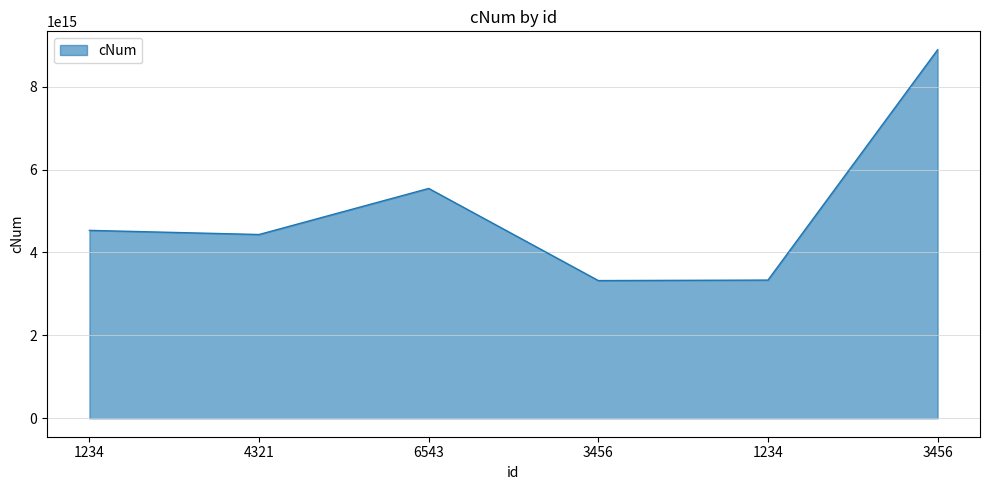

Rank the categories by value from lowest to highest.

3456, 1234, 4321, 1234, 6543, 3456